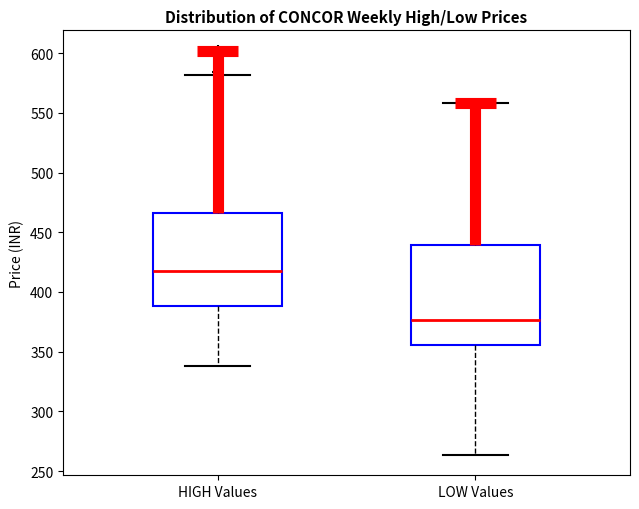

Which box is the tallest, from its lower edge to its upper edge?

LOW Values